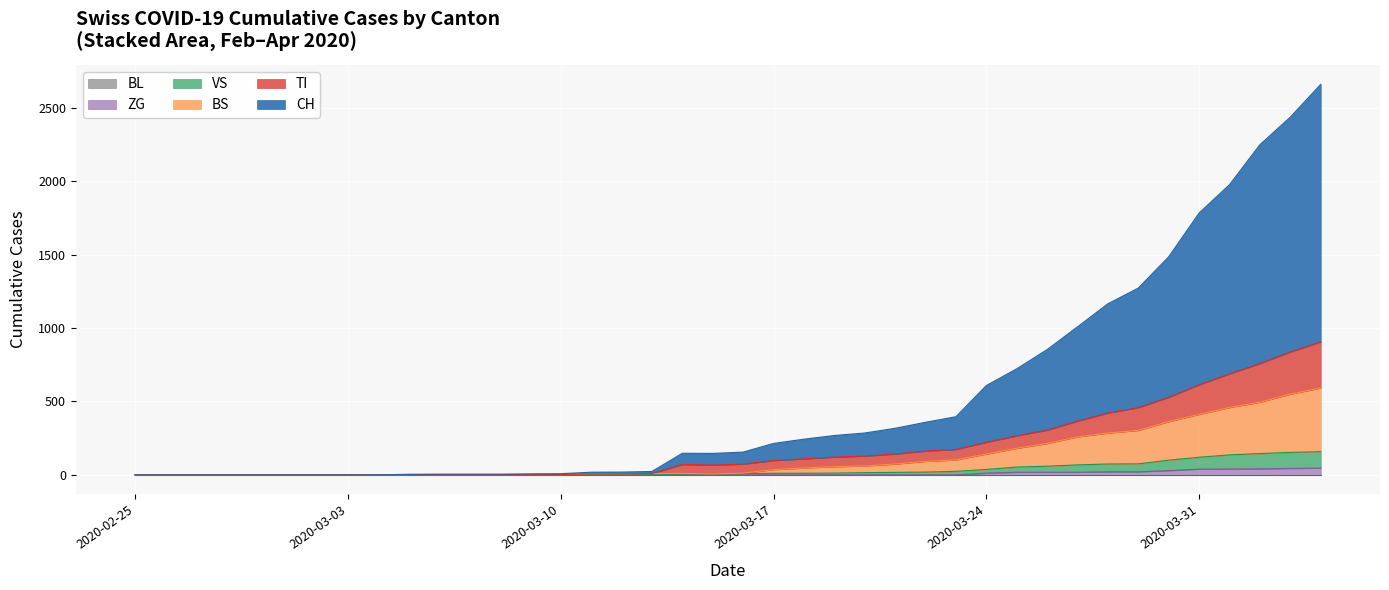

Which series has the largest range (max minus min)?

CH